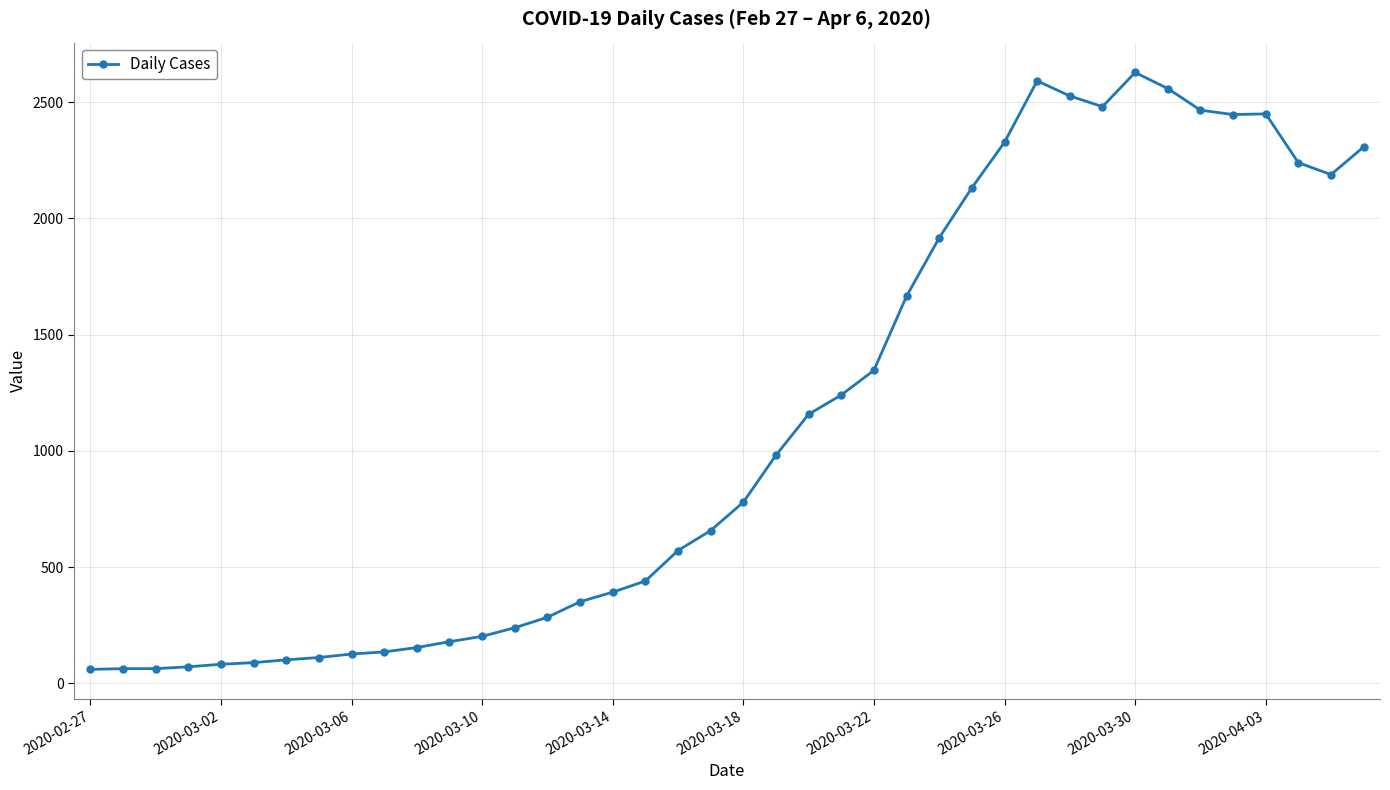

True or false: the data has more than 1 interior local peaks.

True